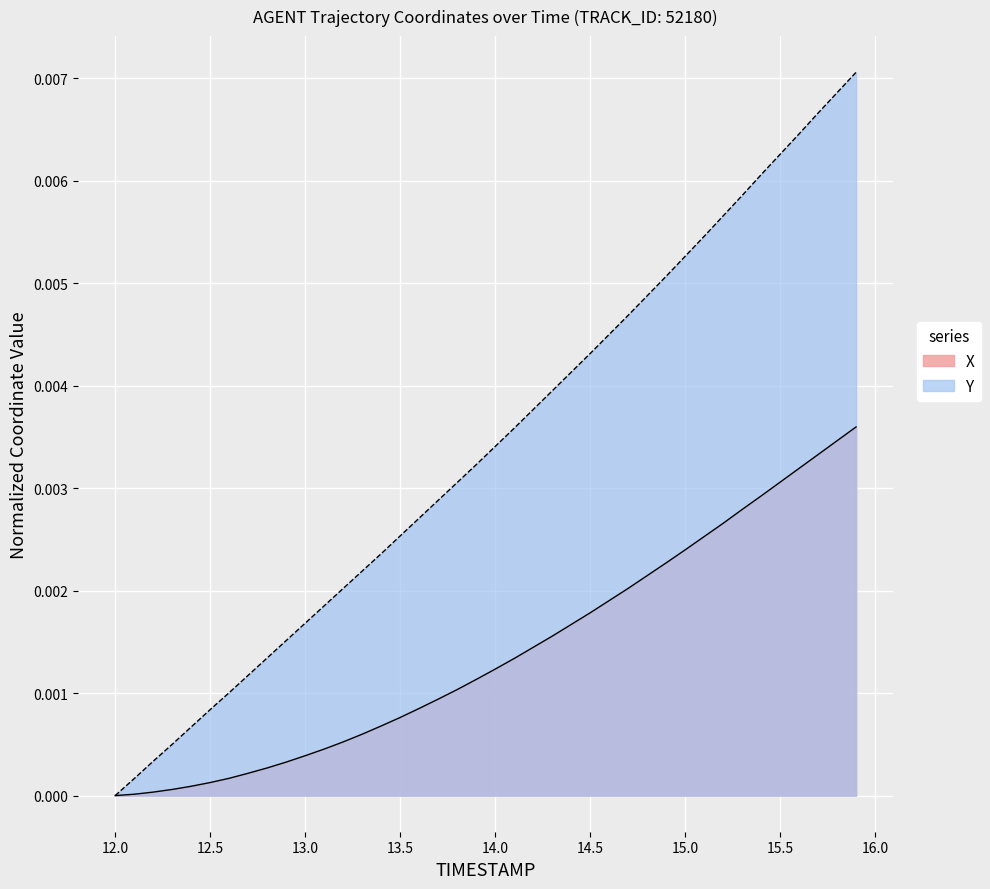

Which series has the largest range (max minus min)?

Y